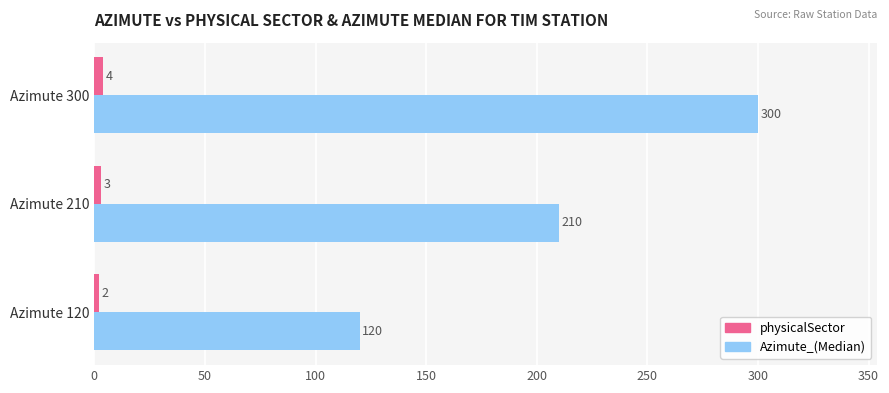

Count the number of categories in the chart.

3